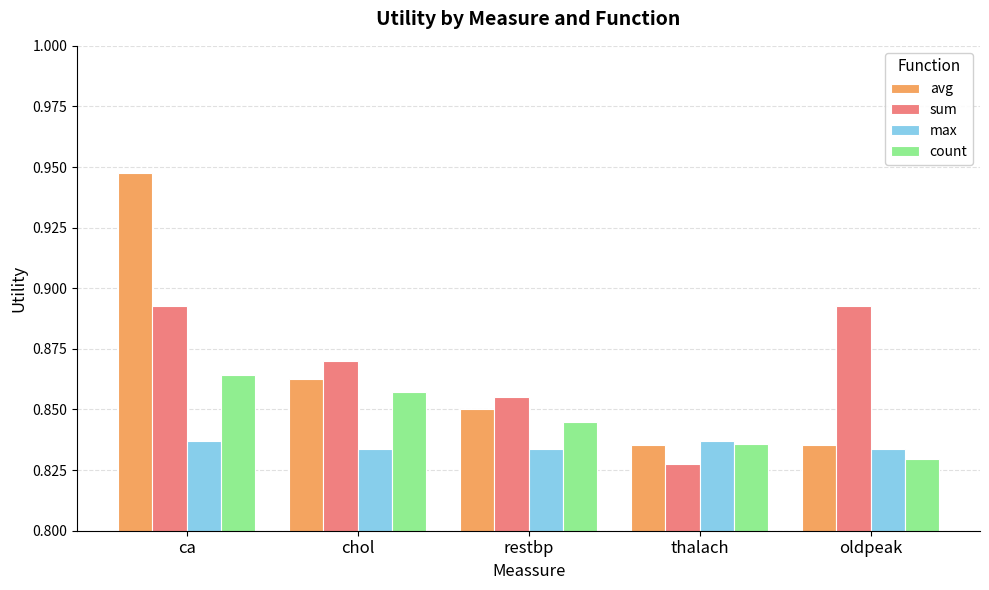

What is the total value across all series at oldpeak?

3.4